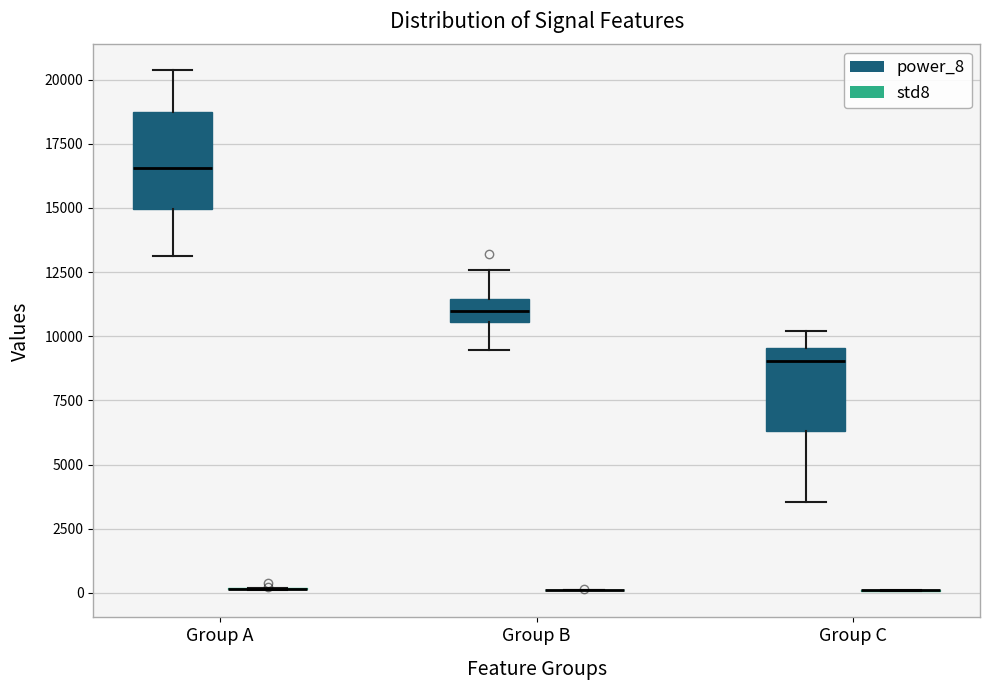

Which box is the tallest, from its lower edge to its upper edge?

Group A (power_8)